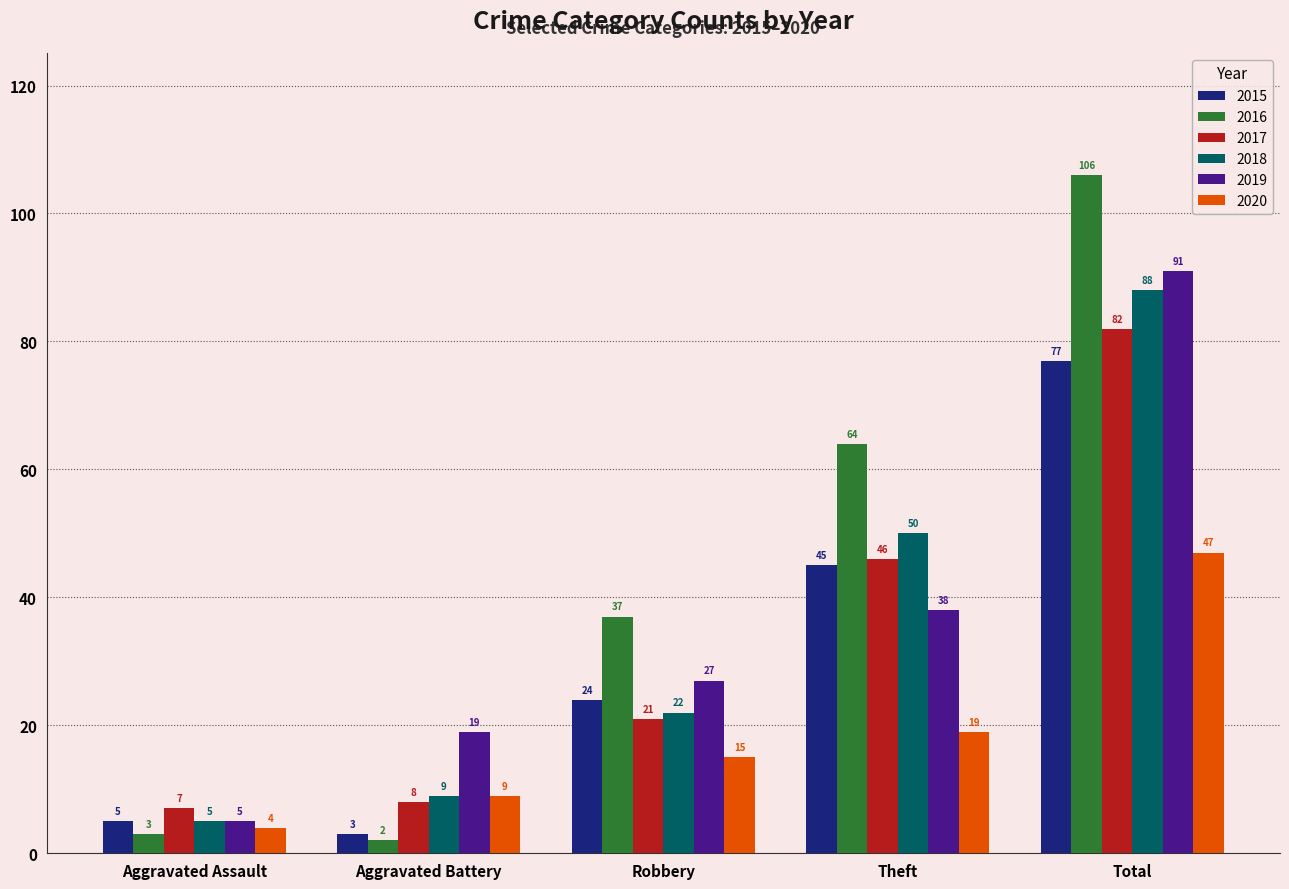

What is the total value across all series at Theft?

262